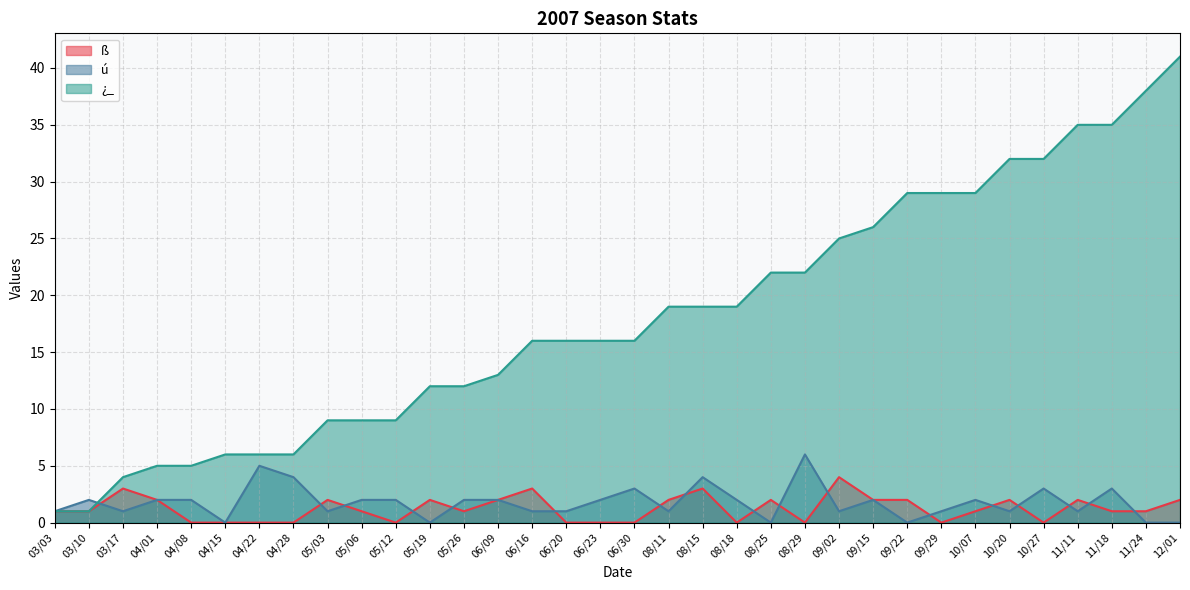

What is the difference between the second highest and minimum values in the ú series?

5